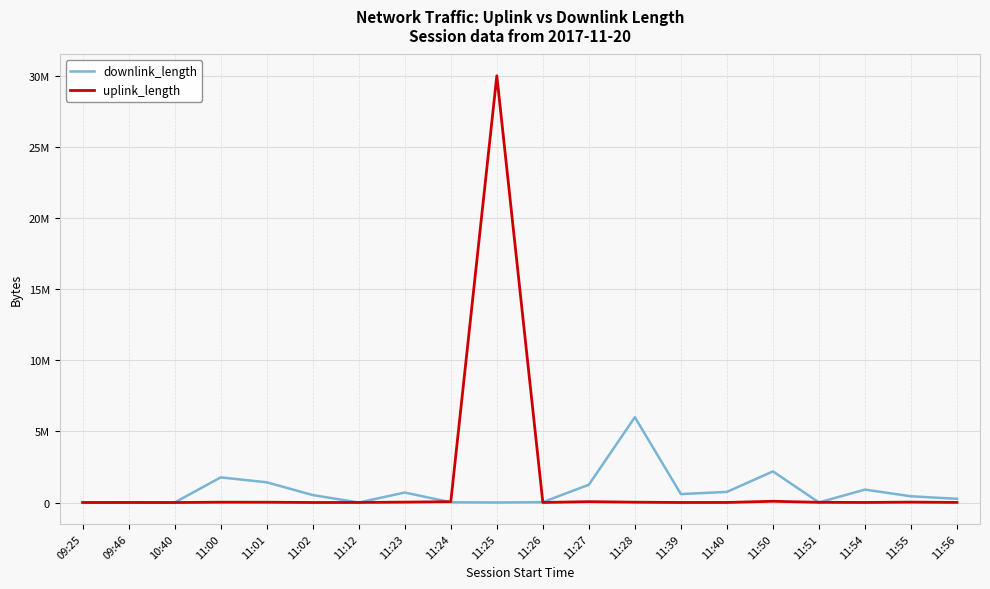

Is the value of downlink_length at 11:50 greater than the value of uplink_length at 11:55?

Yes